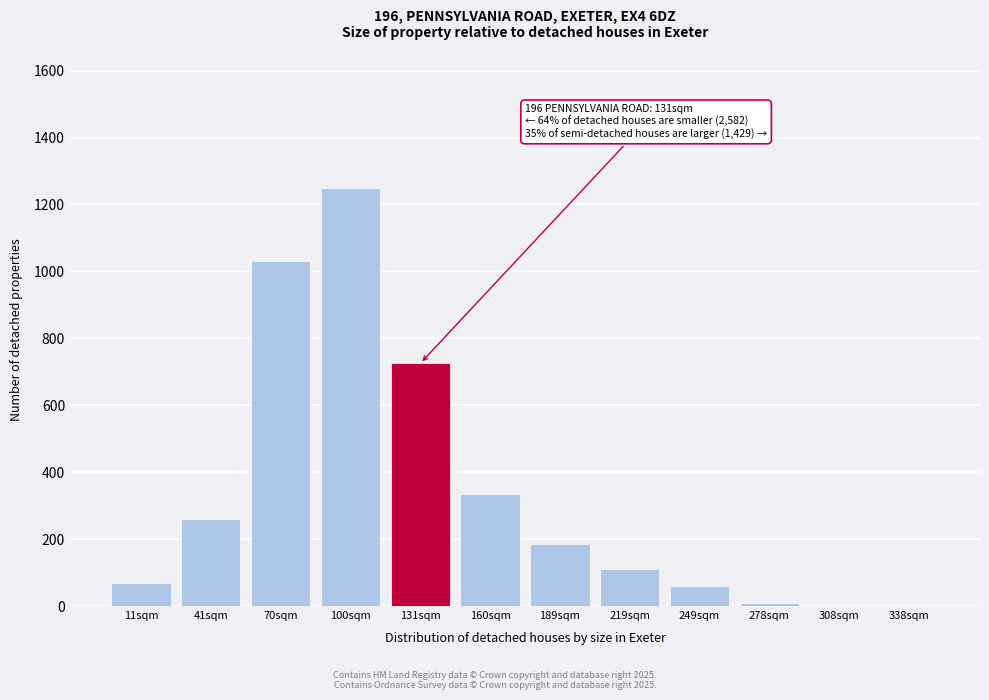

Reading right to left, list all the values displayed in this chart.

338sqm=0	308sqm=0	278sqm=10	249sqm=60	219sqm=110	189sqm=185	160sqm=335	131sqm=725	100sqm=1250	70sqm=1030	41sqm=260	11sqm=70